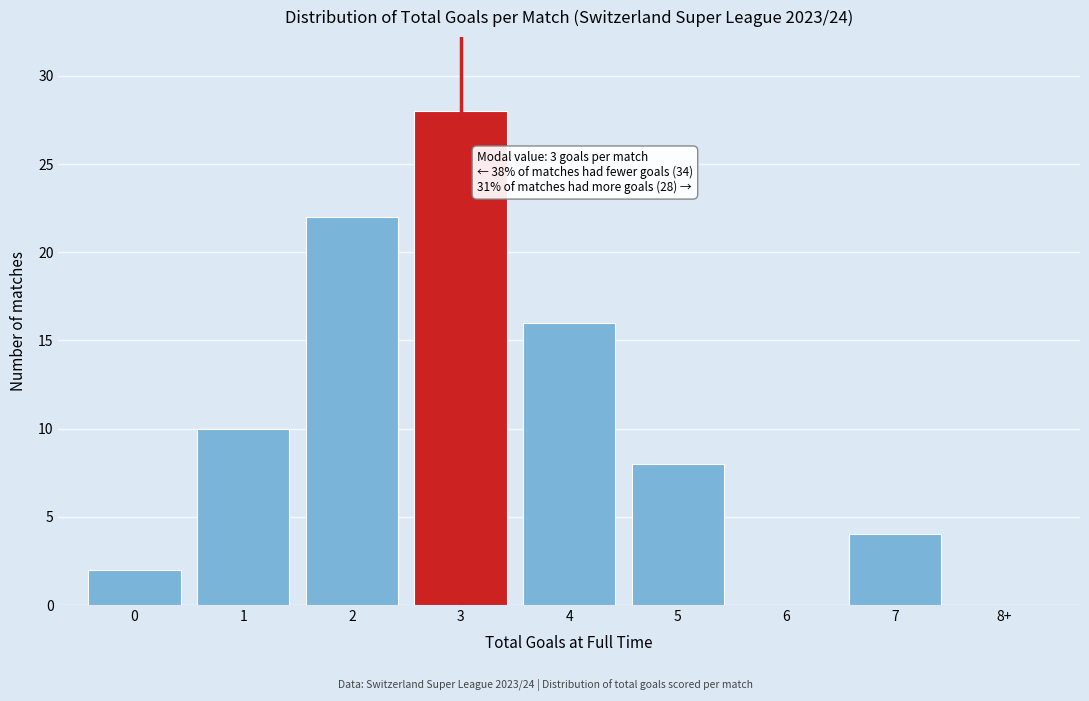

Reading left to right, extract all data points from this chart.

0=2	1=10	2=22	3=28	4=16	5=8	6=0	7=4	8+=0